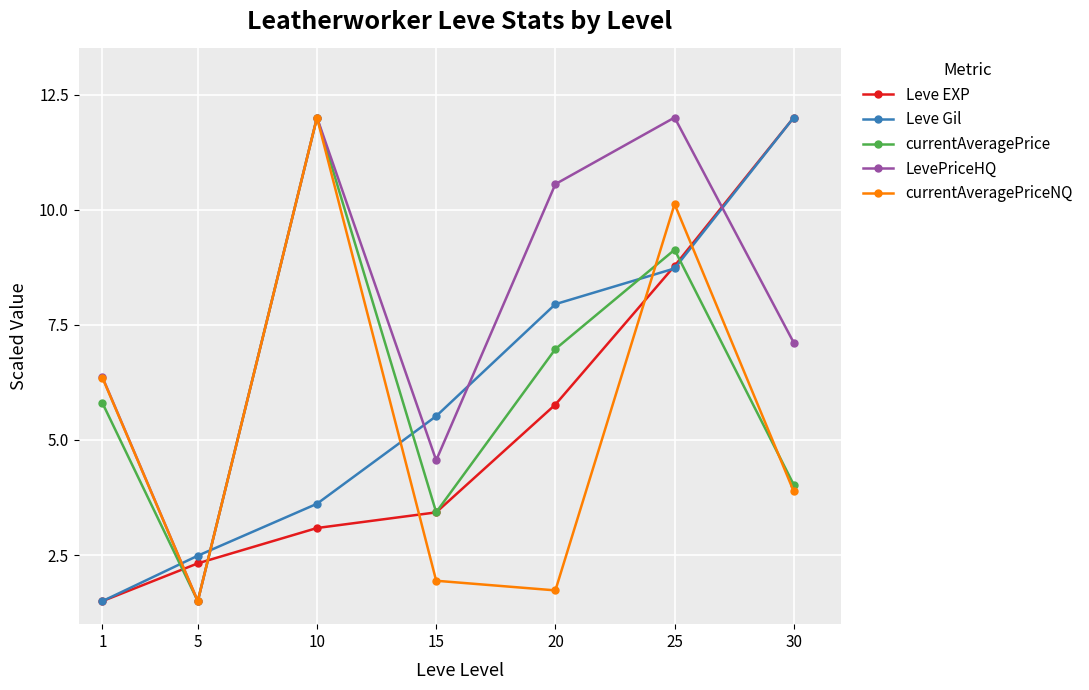

Between which two adjacent categories do Leve EXP and LevePriceHQ first intersect?

1 and 5